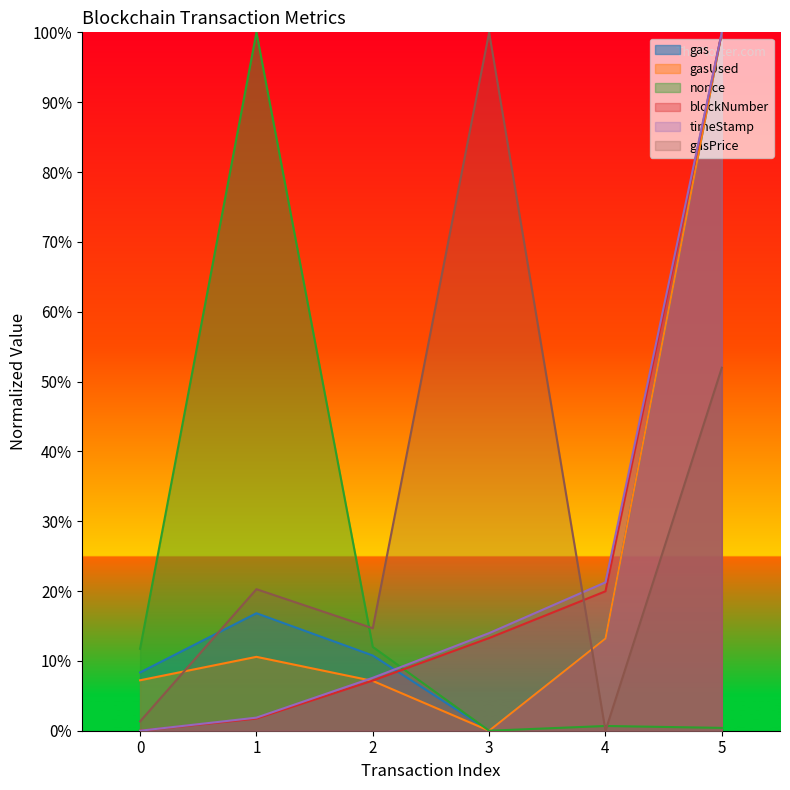

At how many categories does at least one series exceed 44?

3